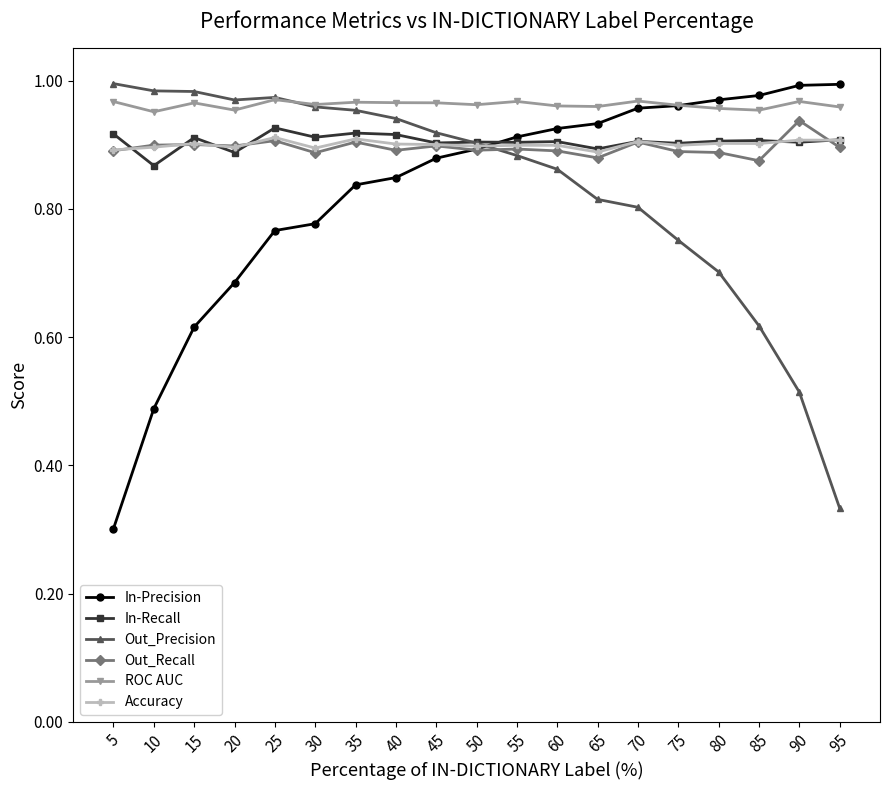

Which category has the highest value in the Out_Recall series?

90